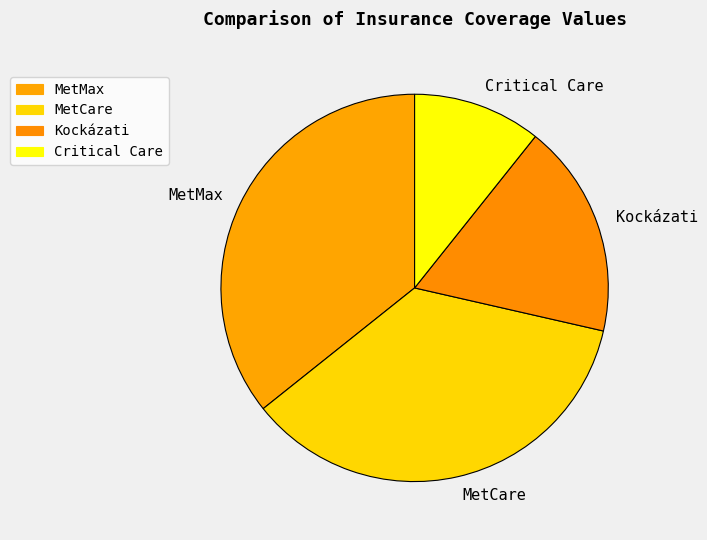

How many slices are in this pie chart?

4